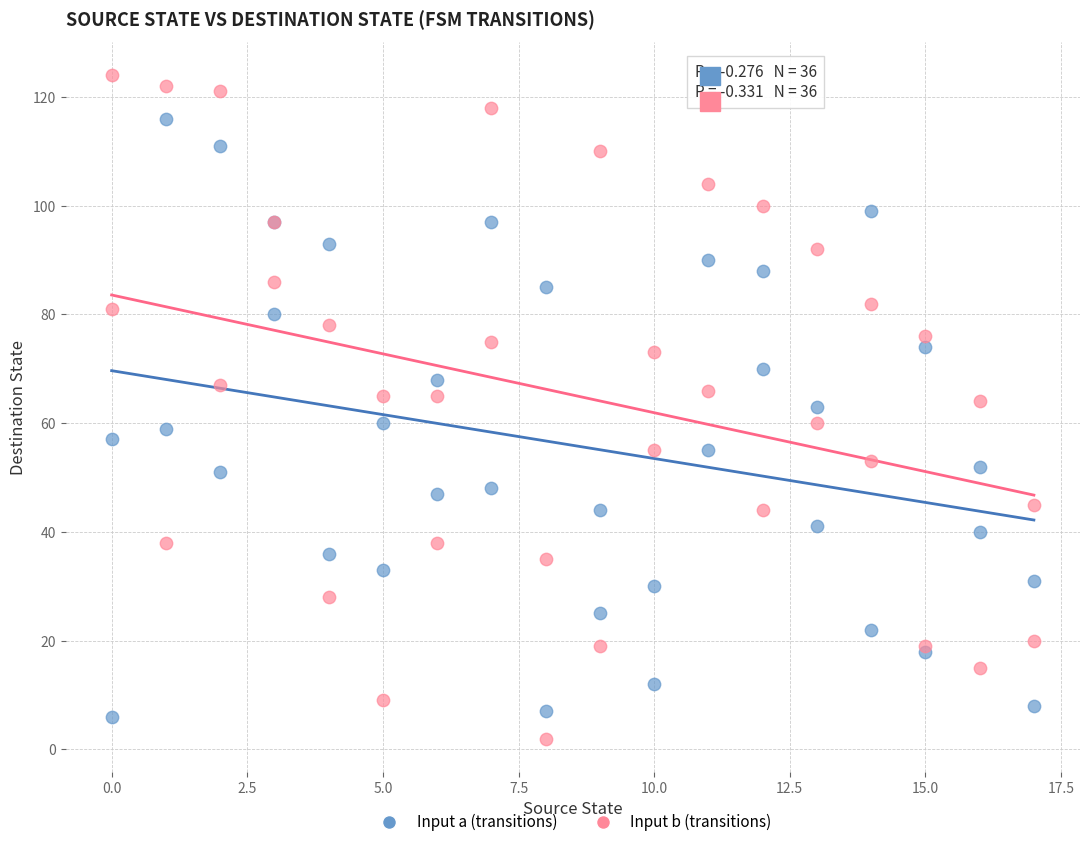

Which series contains the lowest Y value?

Input b (transitions)